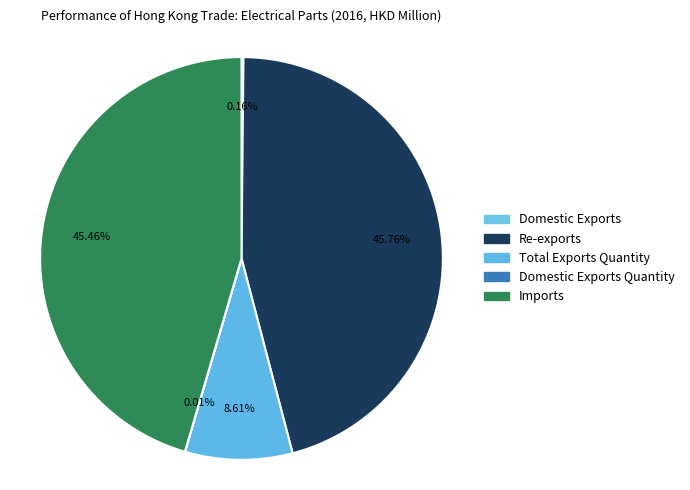

Which category has the smallest portion of the pie?

Domestic Exports Quantity